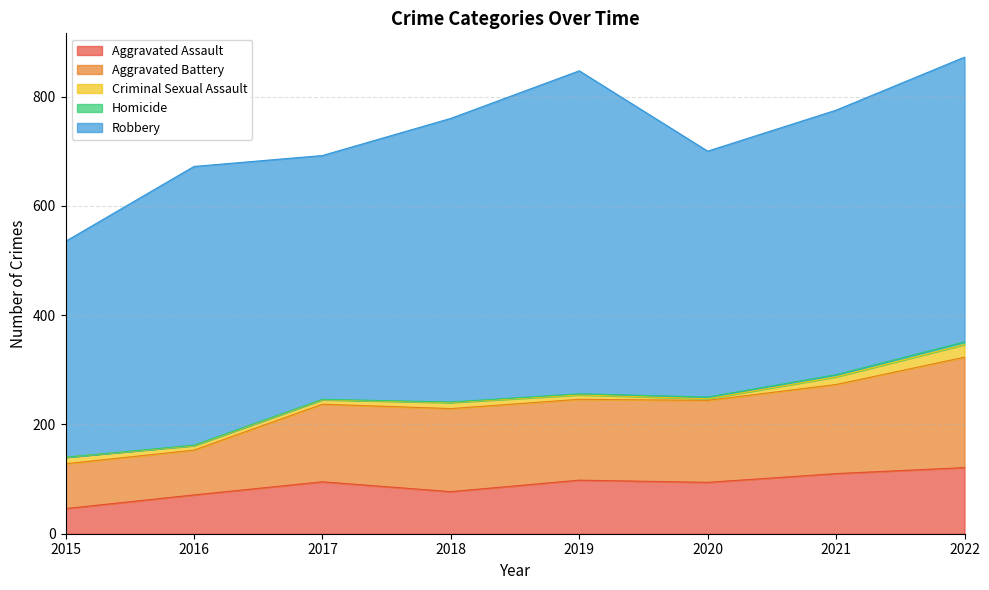

Which series has the largest total across all categories?

Robbery